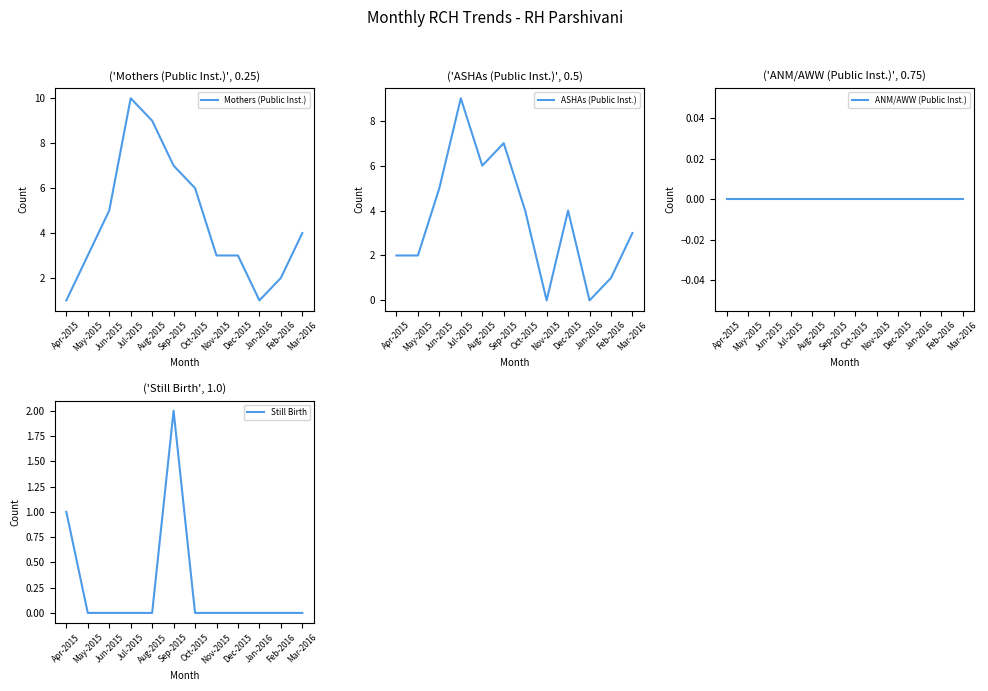

The Still Birth series shows 0 at Jun-2015. True or false?

True